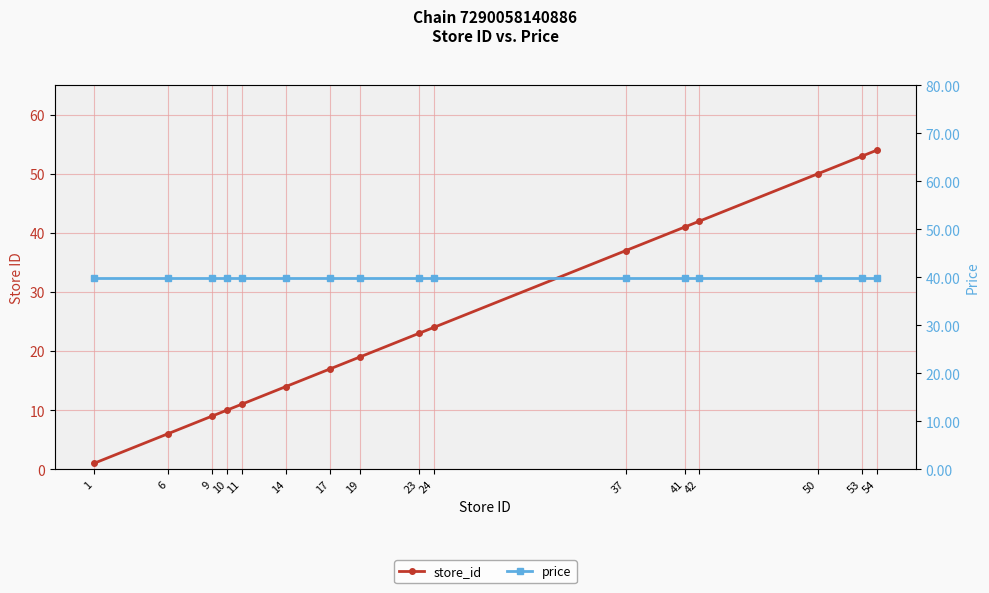

What is the value of the price point at the 11th from the left?

39.9